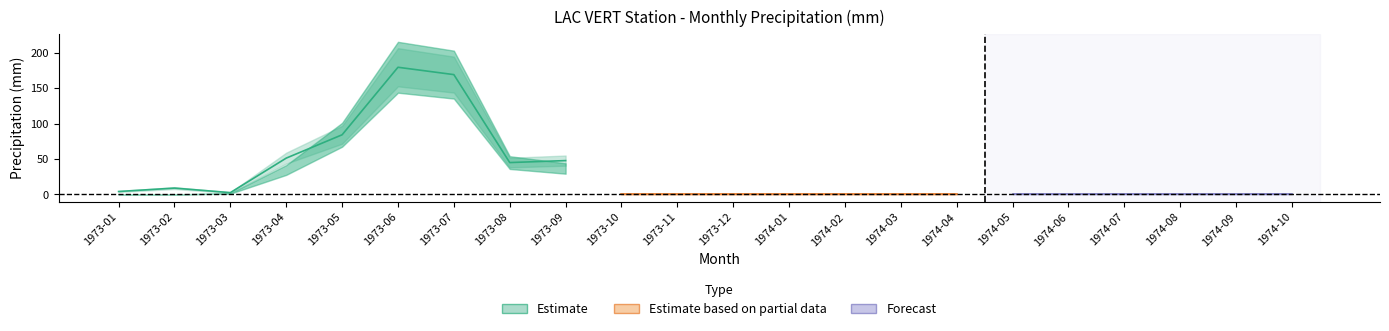

The value of total_snow at 9 is -5.1. True or false?

False